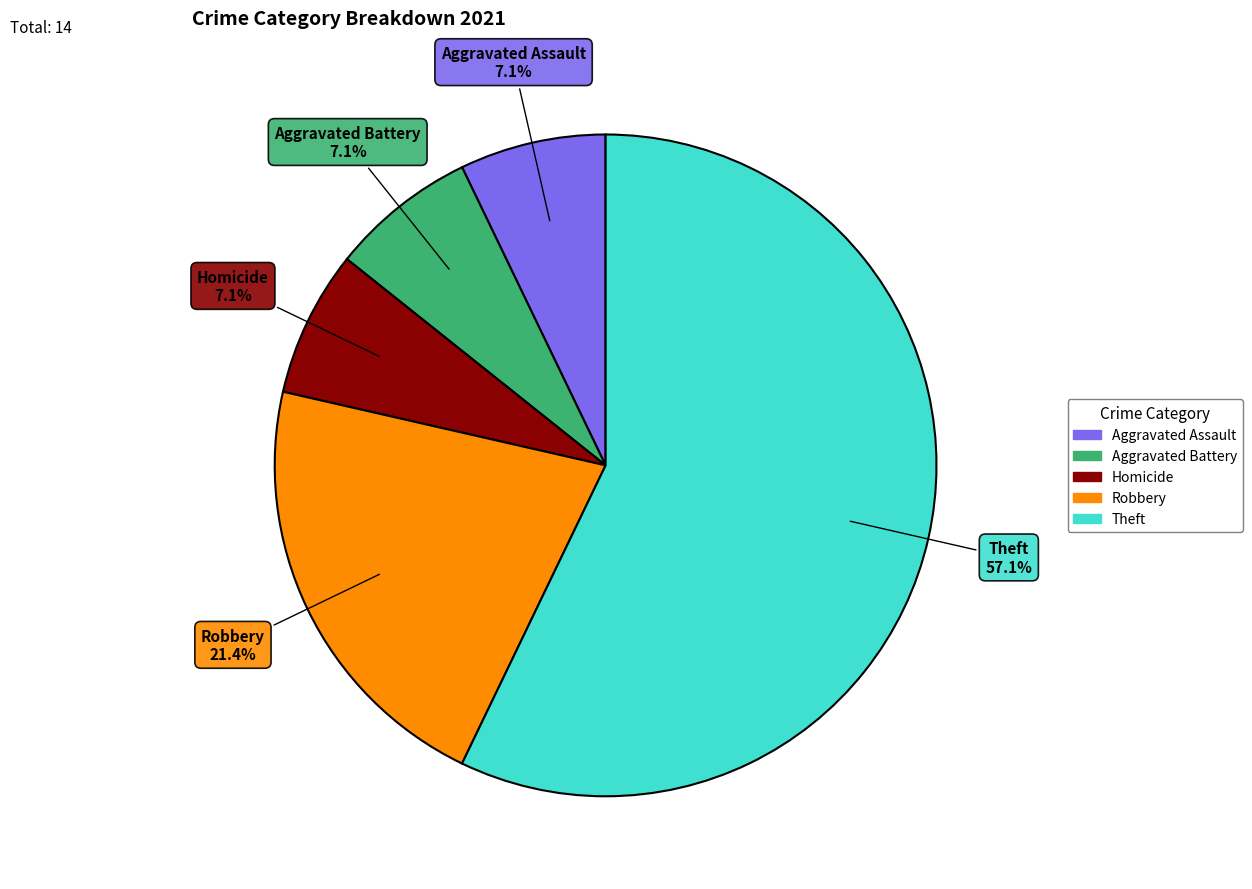

Is there any slice that represents more than half of the pie?

Yes